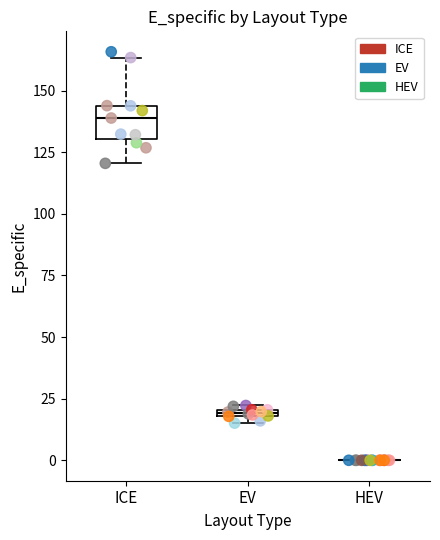

Which series has the largest Y range (max minus min)?

ICE